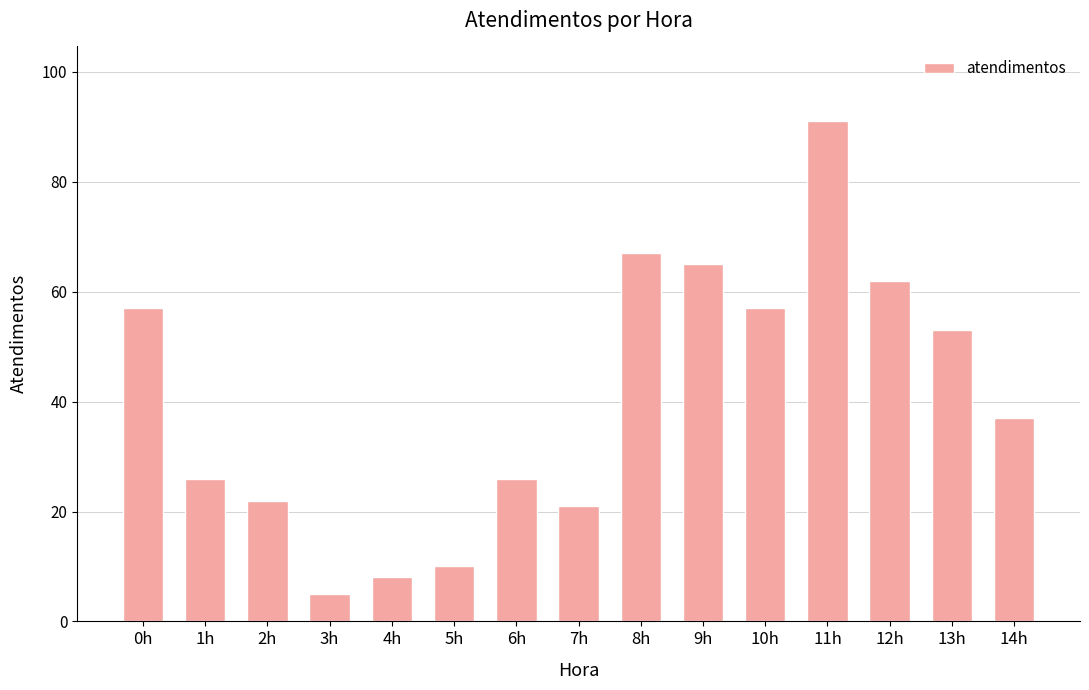

What is the difference between the values at 2h and 11h?

69